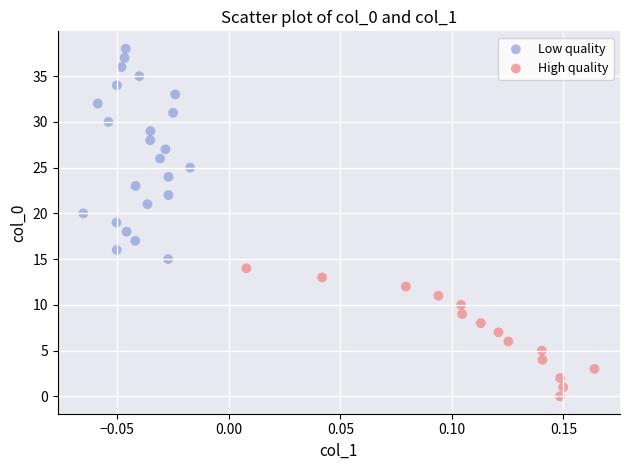

What are all the series names shown in the legend?

Low quality, High quality